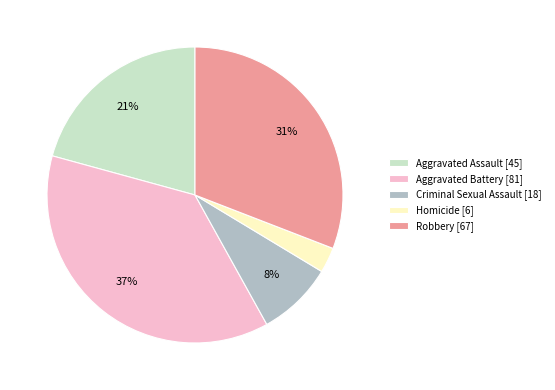

Which slice is the largest?

Aggravated Battery